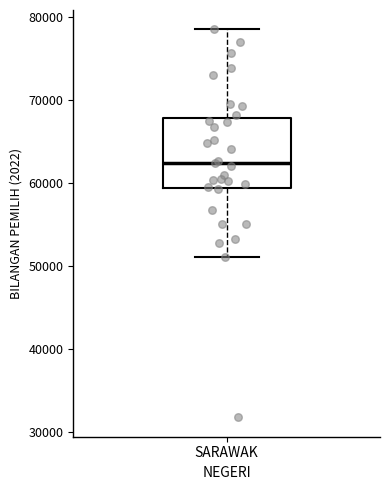

Read this box plot against the y-axis: the position of the median line, the range covered by the box, and the ends of both whiskers. The values are not printed on the chart, so give them approximately, as read against the axis.

median 62000, box 59000 to 68000, whiskers 51000 to 78000